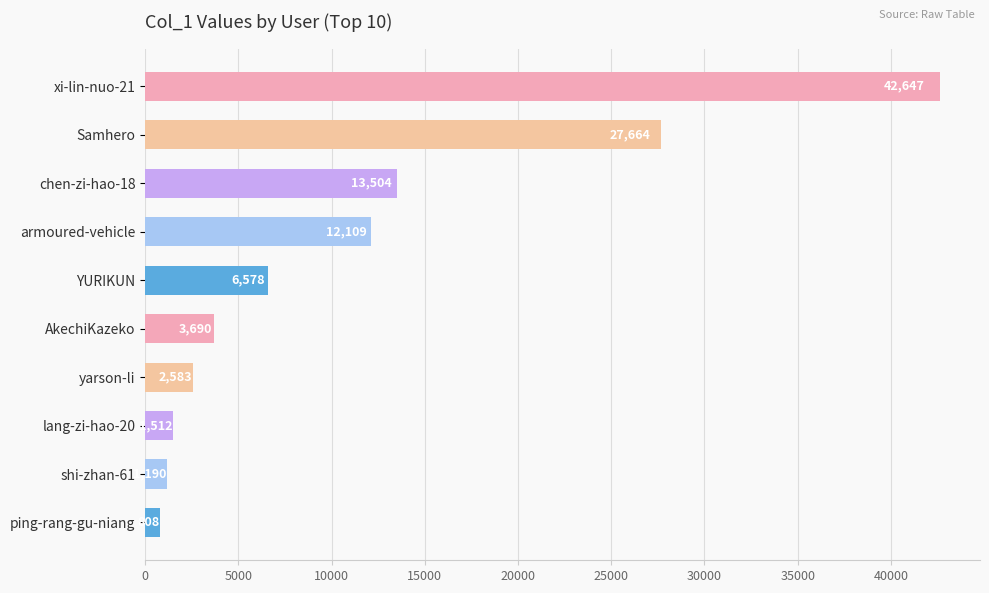

Rank the categories by value from lowest to highest.

ping-rang-gu-niang, shi-zhan-61, lang-zi-hao-20, yarson-li, AkechiKazeko, YURIKUN, armoured-vehicle, chen-zi-hao-18, Samhero, xi-lin-nuo-21